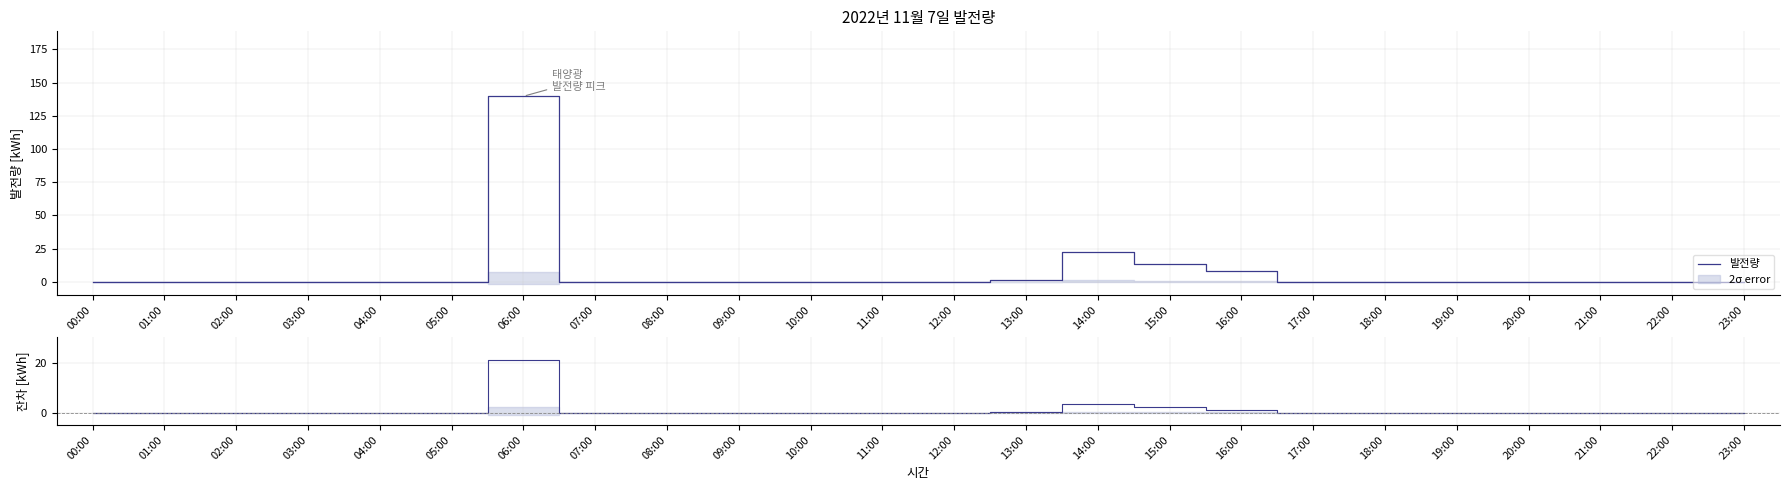

True or false: 잔차 has more than 2 interior local peaks.

False